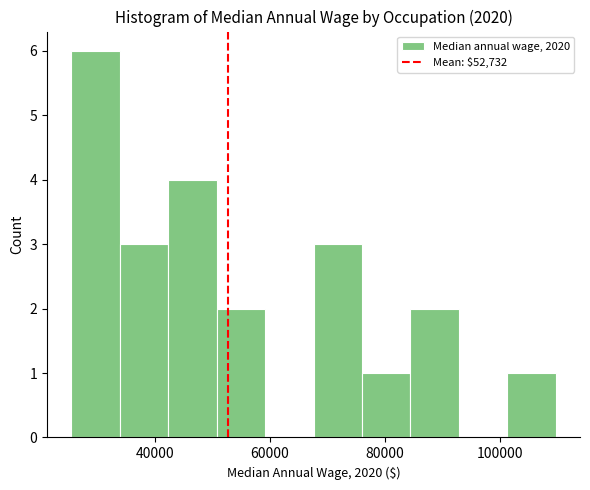

Over which range of the x-axis is the bar tallest?

26000 to 34000